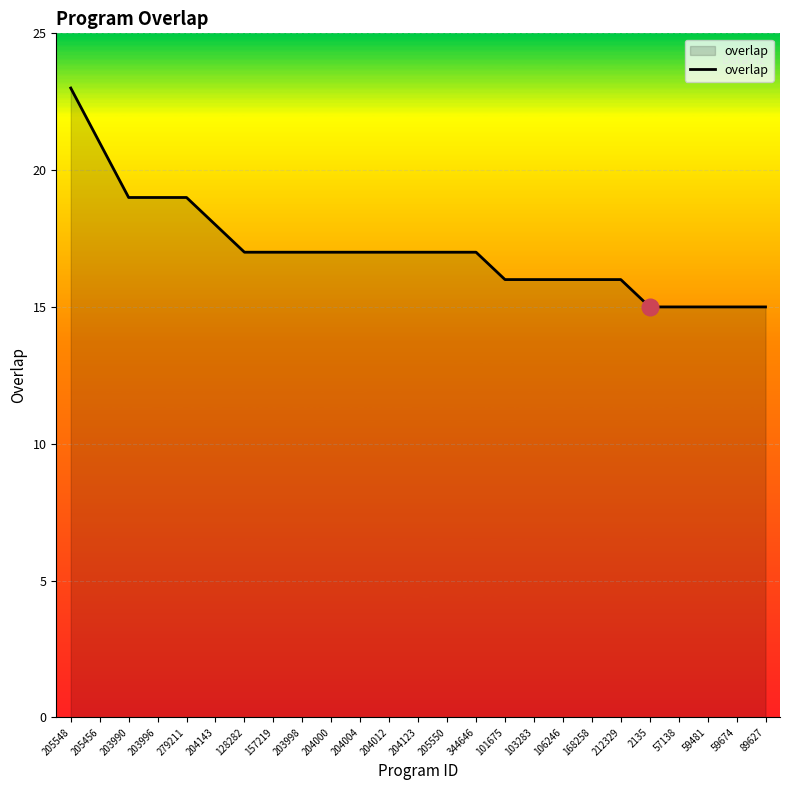

What position from the right is 128282?

19